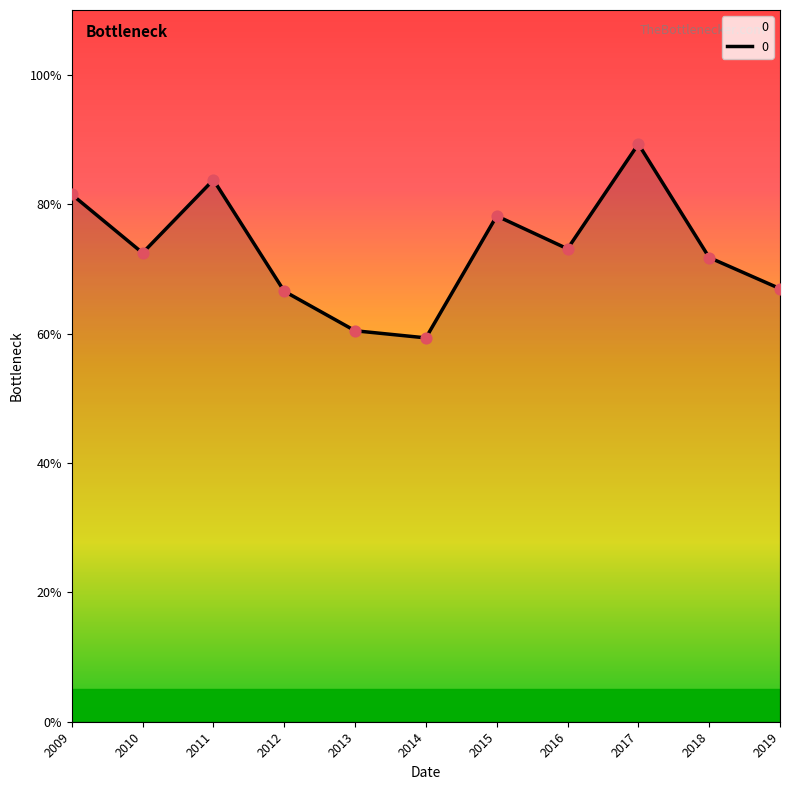

Is this an area chart (filled region under the line)?

Yes